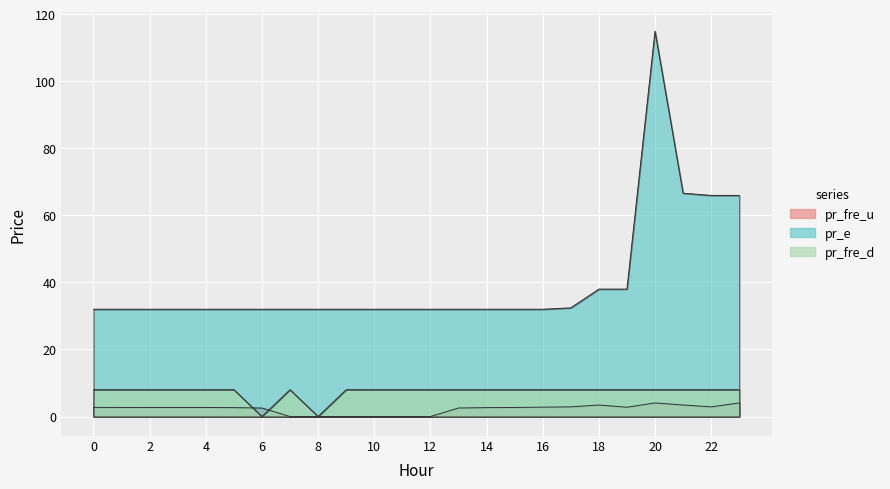

What is the value of the pr_fre_d point at the 16th from the left?

8.0